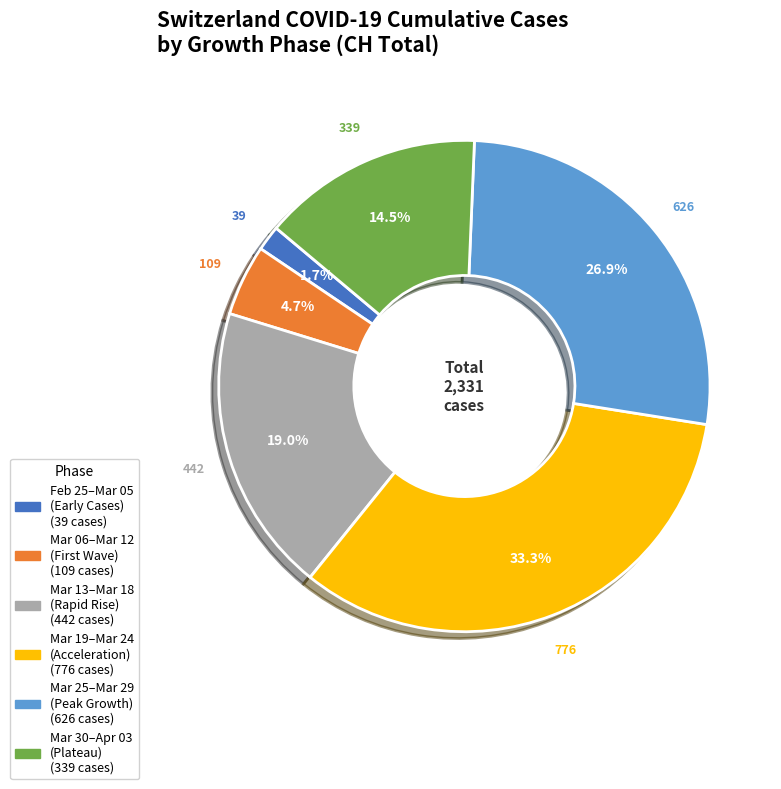

Is there a majority slice in this chart?

No